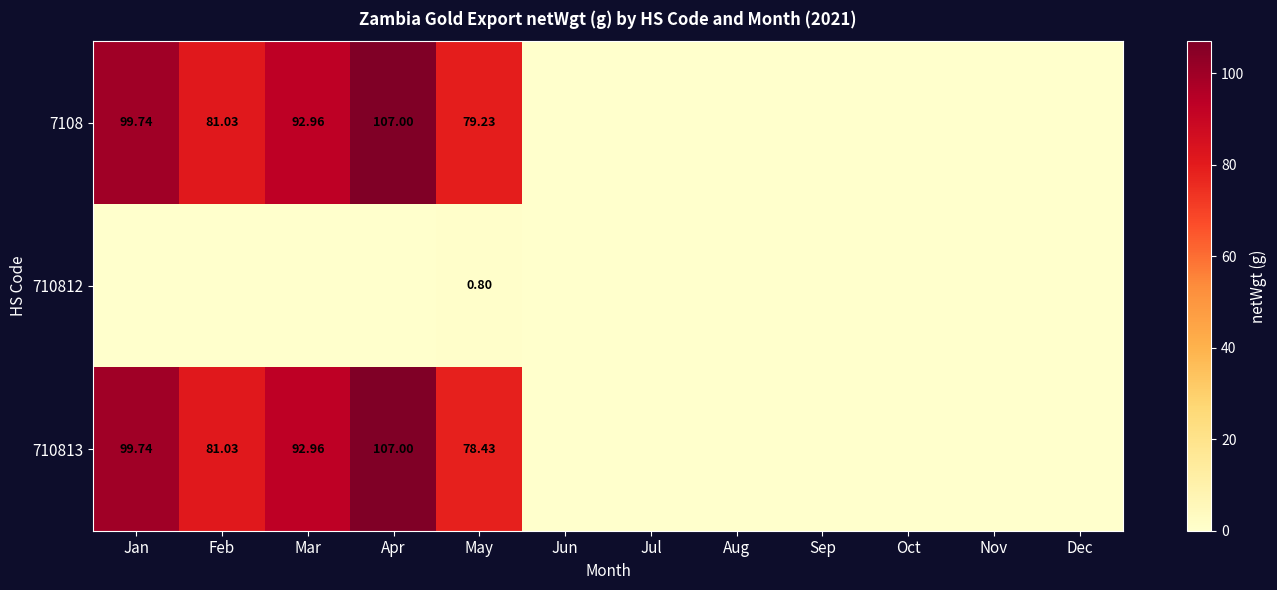

What is the highest value of the 710813 series?

107.0